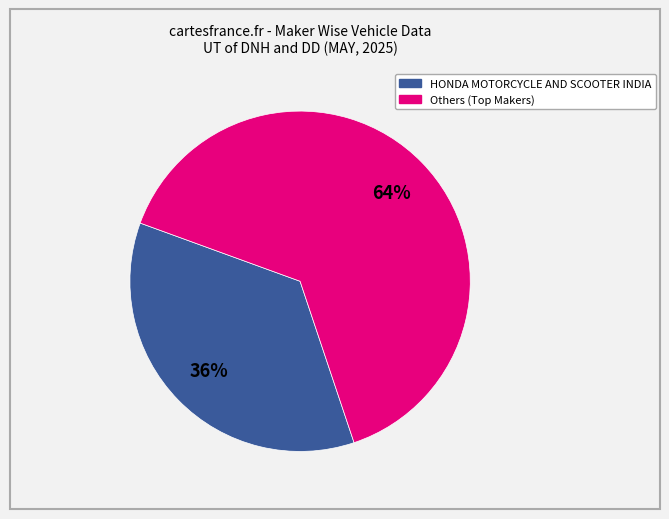

Is there any slice that represents more than half of the pie?

Yes